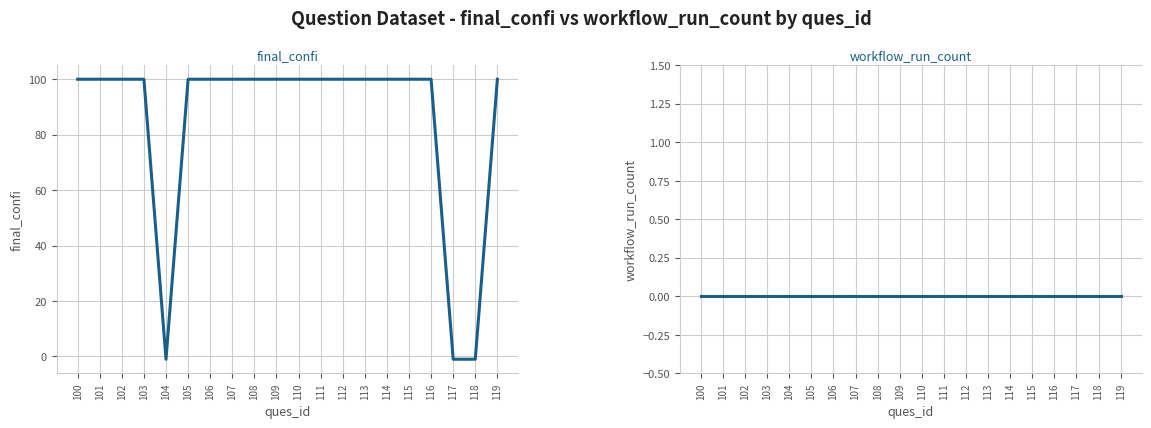

At which category is the sum across all series the highest?

100